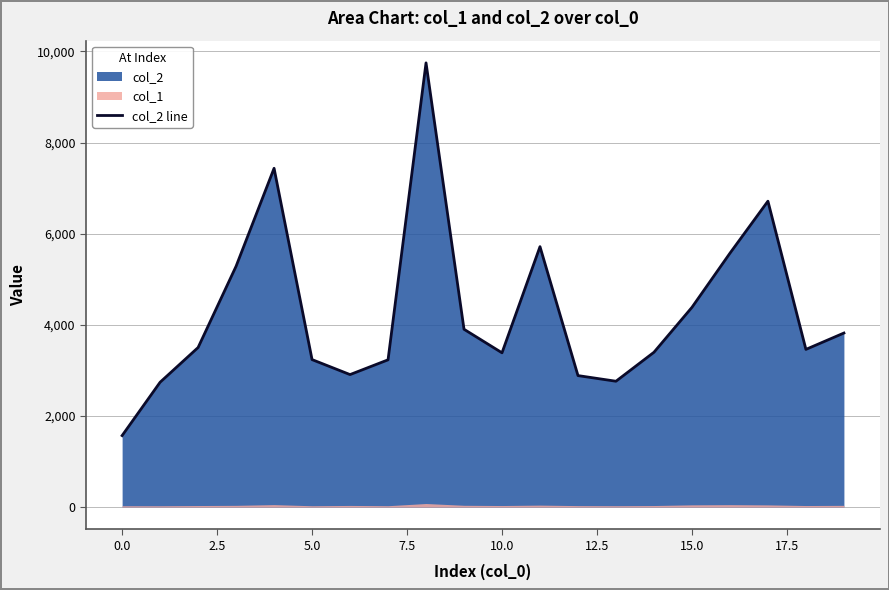

What is the change in value from 15 to 17?

+2330